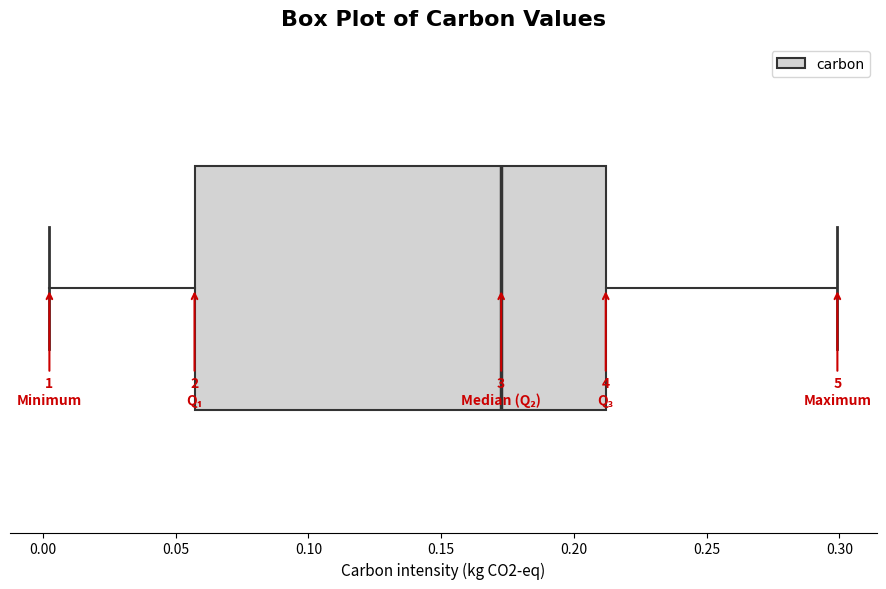

Transcribe this box plot: give where the median line is, the range the box spans, and where the two whiskers end, as read against the x-axis. The values are not printed on the chart, so give them approximately, as read against the axis.

median 0.175, box 0.055 to 0.210, whiskers 0.000 to 0.300